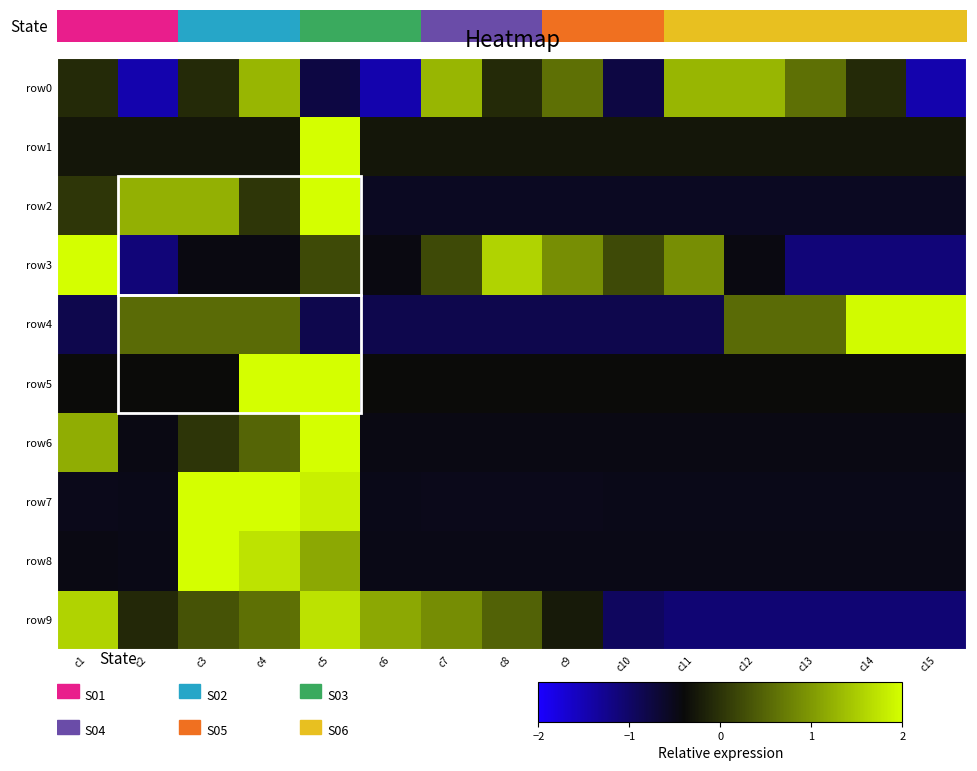

At how many categories does at least one series exceed 0?

15